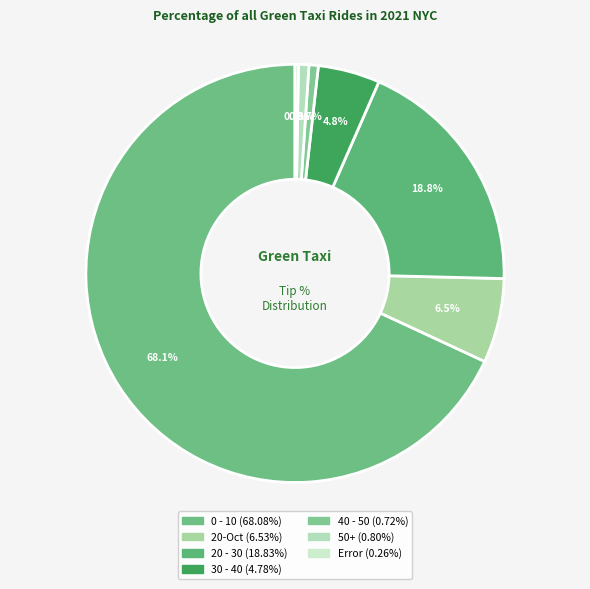

To the nearest percent, what is the difference between the largest and smallest slice percentages?

68%